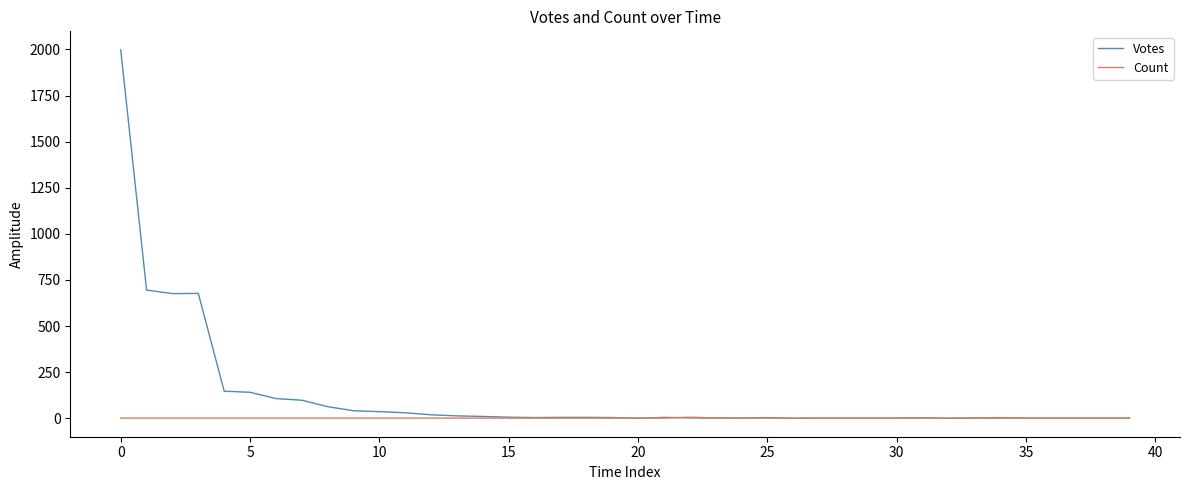

What are all the series names shown in the legend?

Votes, Count